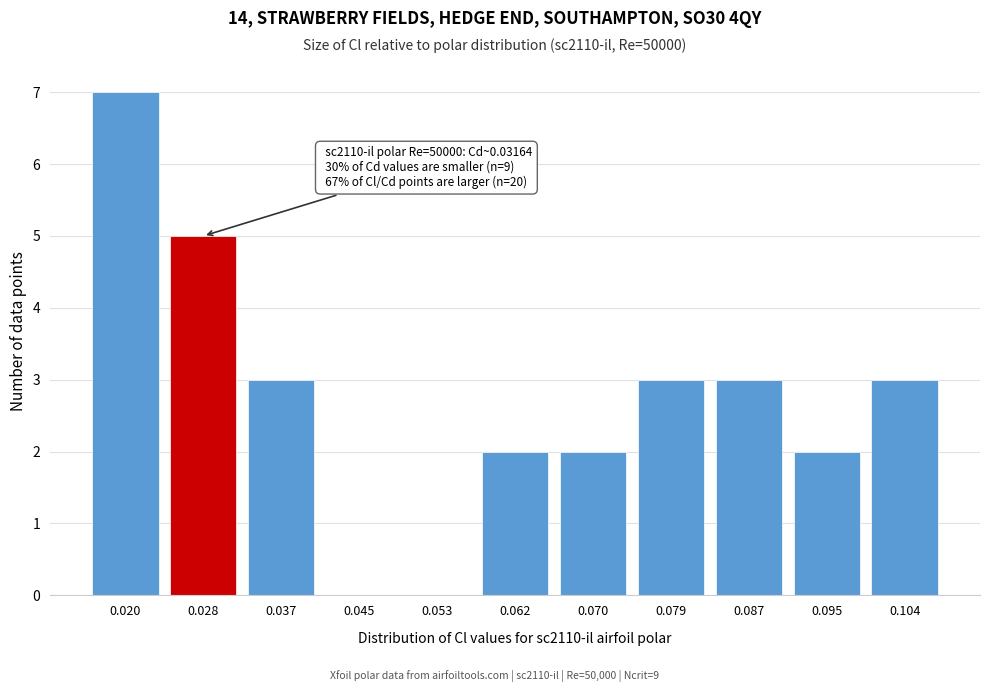

Reading right to left, what are all the values shown in this chart?

0.104=3	0.095=2	0.087=3	0.079=3	0.070=2	0.062=2	0.053=0	0.045=0	0.037=3	0.028=5	0.020=7